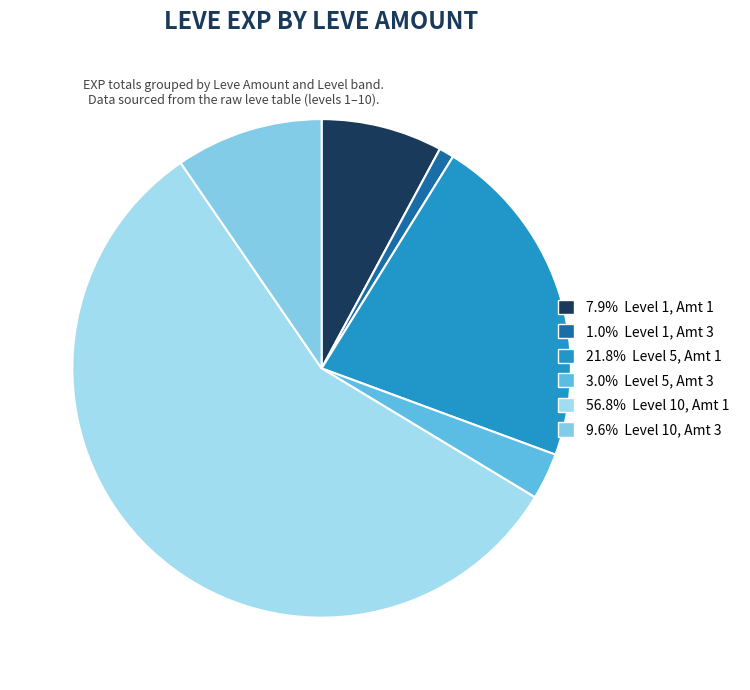

Which category has the biggest portion of the pie?

10